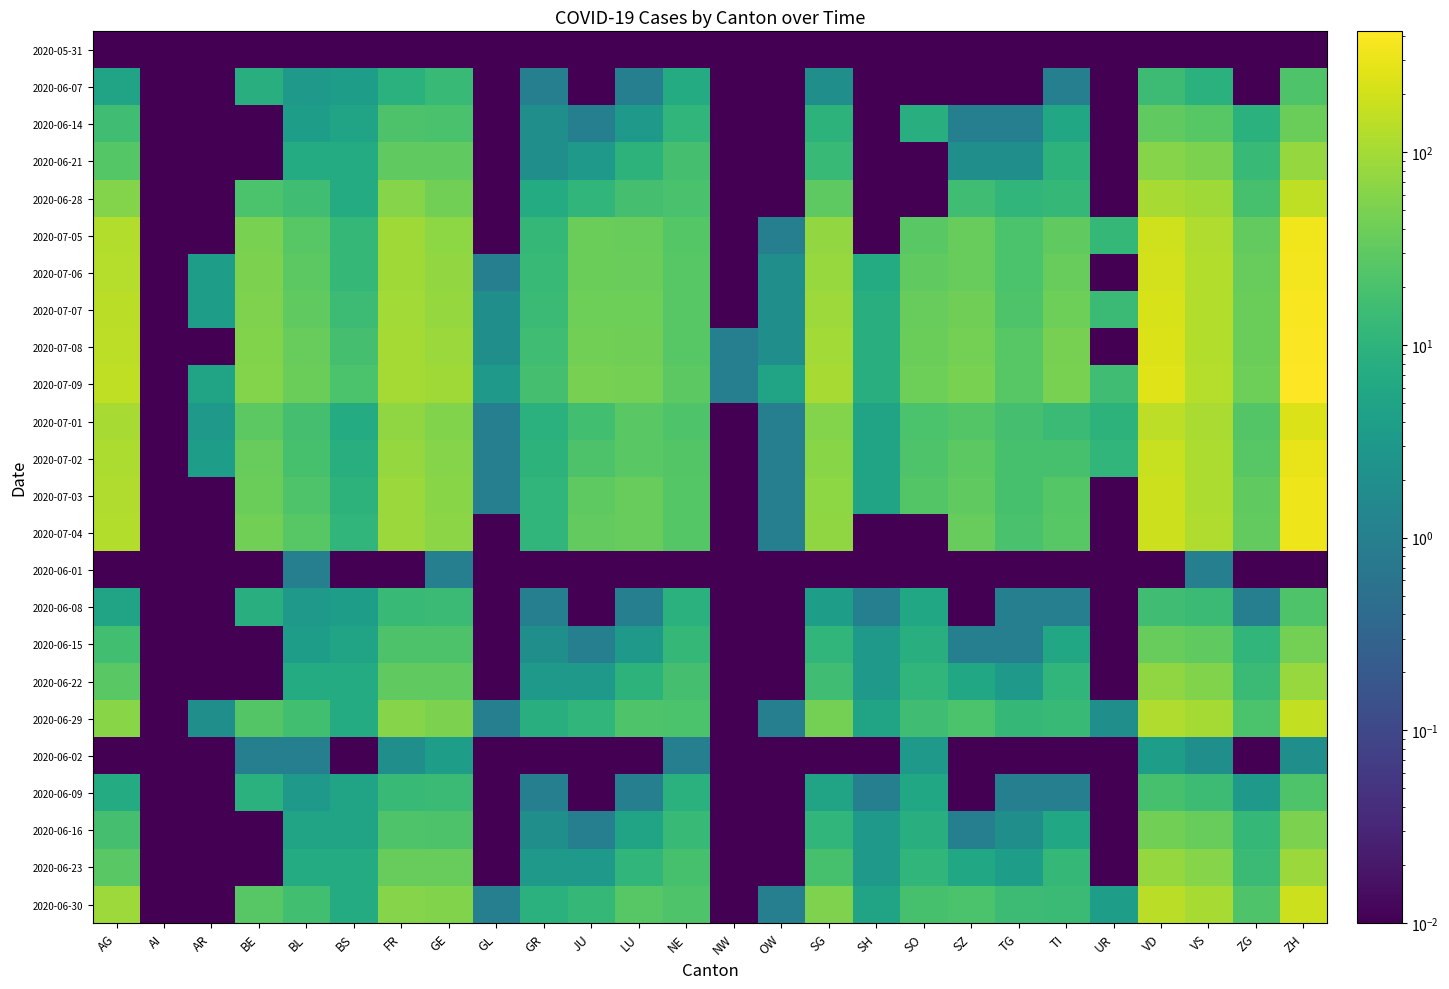

Rank the series by their maximum value, from lowest to highest.

2020-05-31, 2020-06-01, 2020-06-02, 2020-06-07, 2020-06-08, 2020-06-09, 2020-06-14, 2020-06-15, 2020-06-16, 2020-06-21, 2020-06-22, 2020-06-23, 2020-06-28, 2020-06-29, 2020-06-30, 2020-07-01, 2020-07-02, 2020-07-03, 2020-07-04, 2020-07-05, 2020-07-06, 2020-07-07, 2020-07-08, 2020-07-09